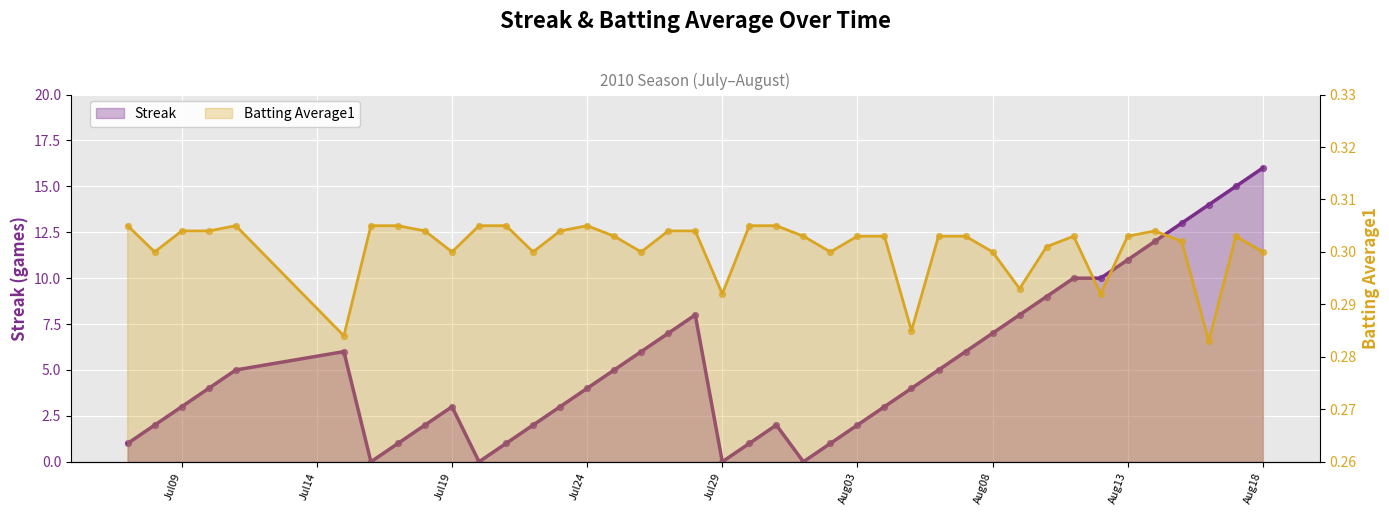

Which series contains the lowest Y value?

Streak